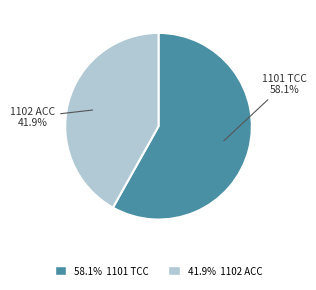

To the nearest percent, what is the difference between the largest and smallest slice percentages?

16%